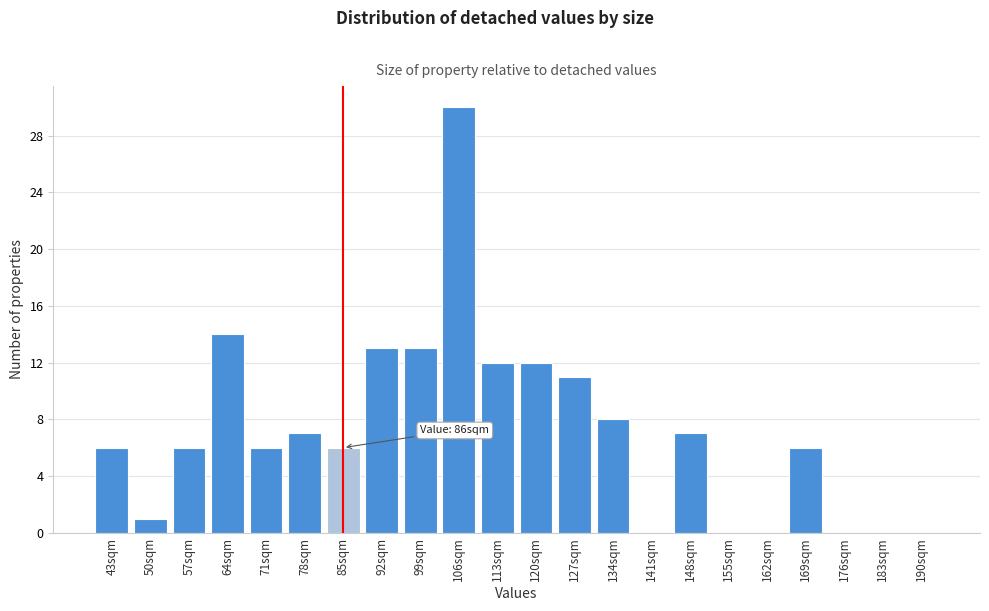

Reading left to right, transcribe all the data shown in this chart.

43sqm=6	50sqm=1	57sqm=6	64sqm=14	71sqm=6	78sqm=7	85sqm=6	92sqm=13	99sqm=13	106sqm=30	113sqm=12	120sqm=12	127sqm=11	134sqm=8	141sqm=0	148sqm=7	155sqm=0	162sqm=0	169sqm=6	176sqm=0	183sqm=0	190sqm=0